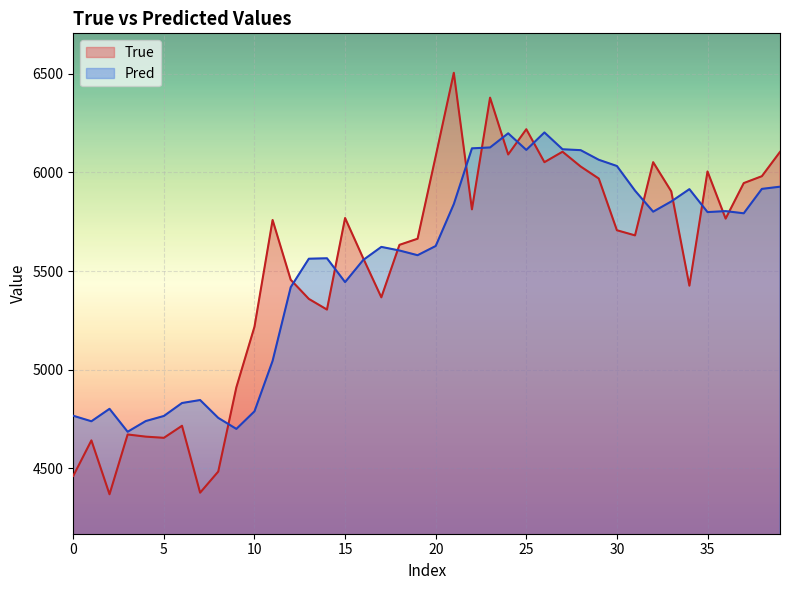

How many lines are shown in the chart?

2